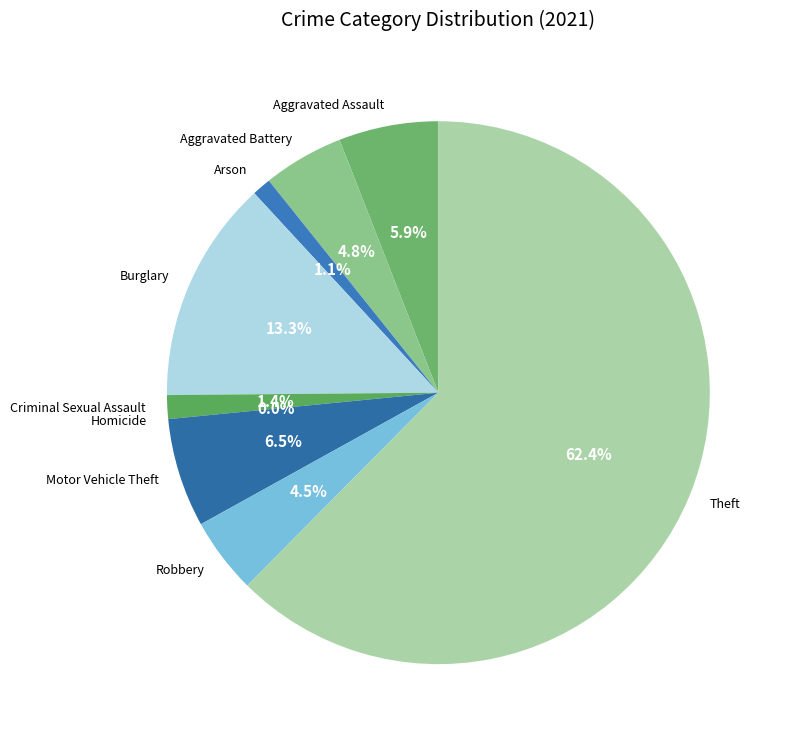

Count the number of slices in the pie.

9